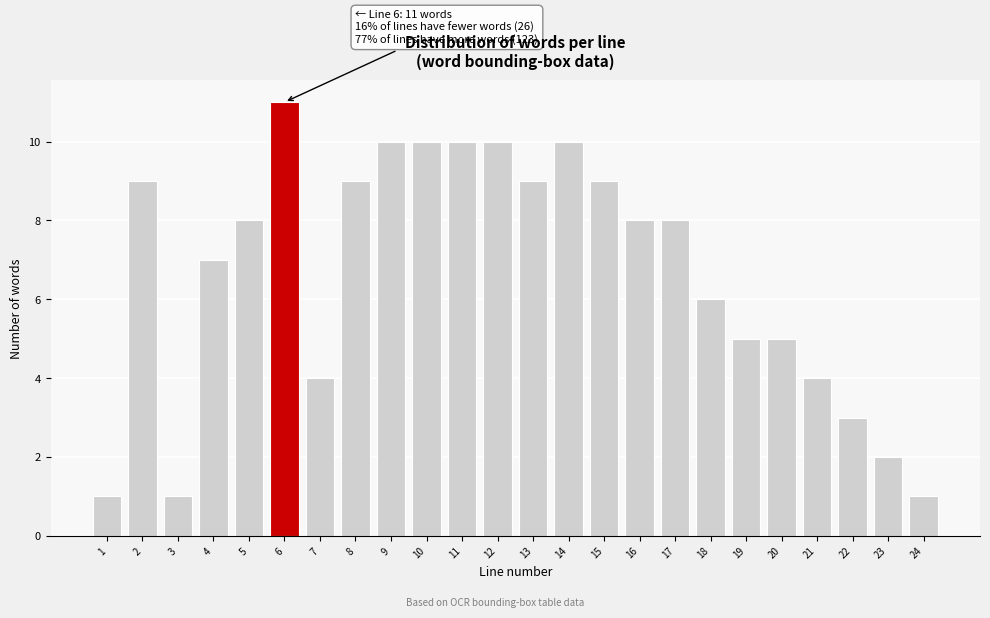

Reading left to right, list all the values displayed in this chart.

1=1	2=9	3=1	4=7	5=8	6=11	7=4	8=9	9=10	10=10	11=10	12=10	13=9	14=10	15=9	16=8	17=8	18=6	19=5	20=5	21=4	22=3	23=2	24=1